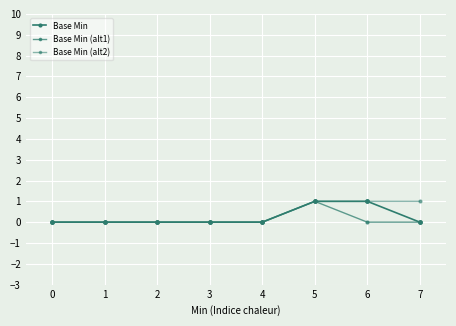

Between 0 and 3, which series saw the biggest shift?

Base Min